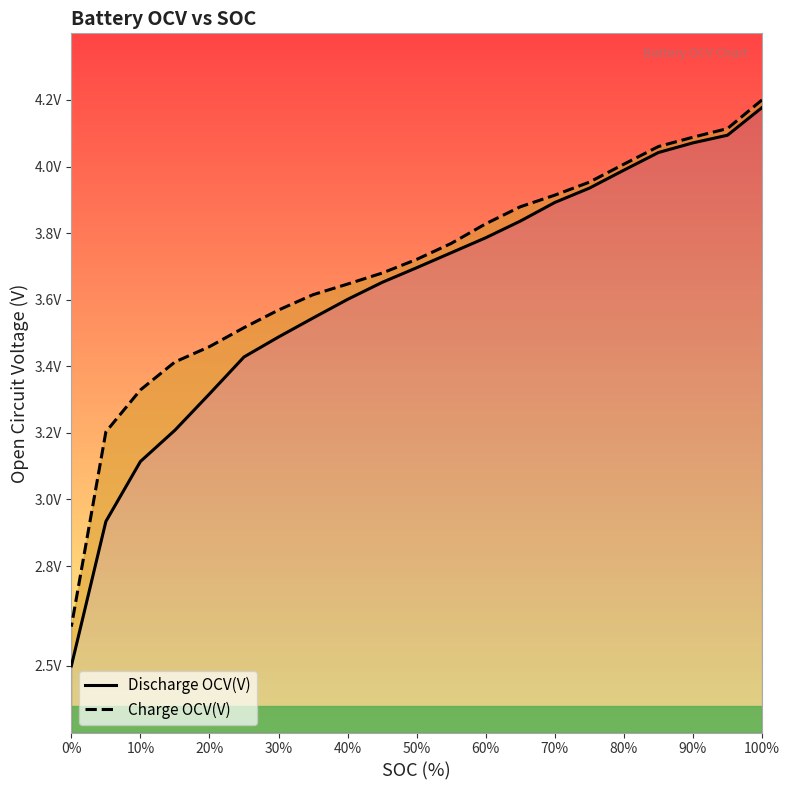

The Charge OCV(V) series shows 2.5 at 60%. True or false?

False